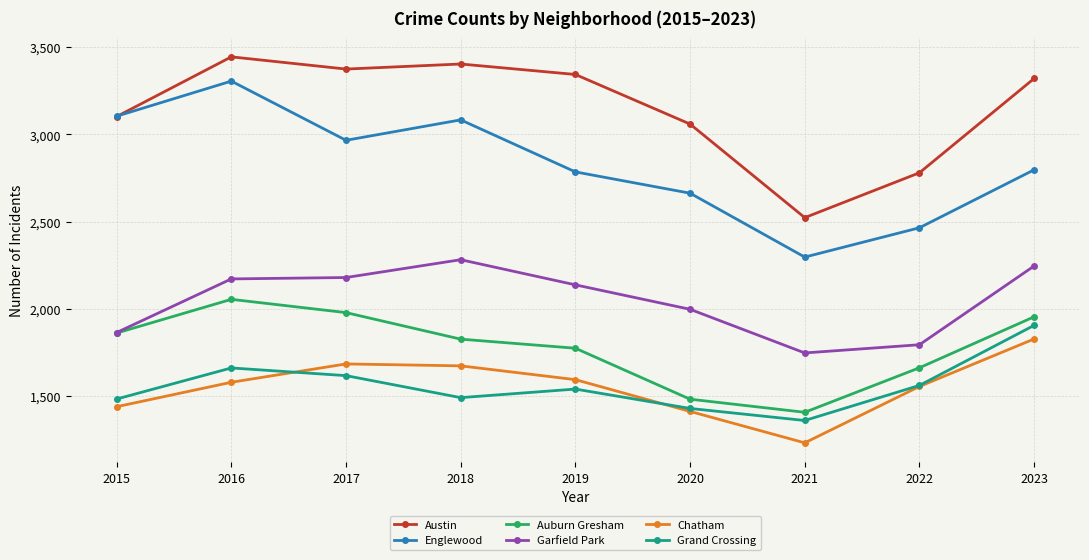

Does the chart display data point markers on the line(s)?

Yes